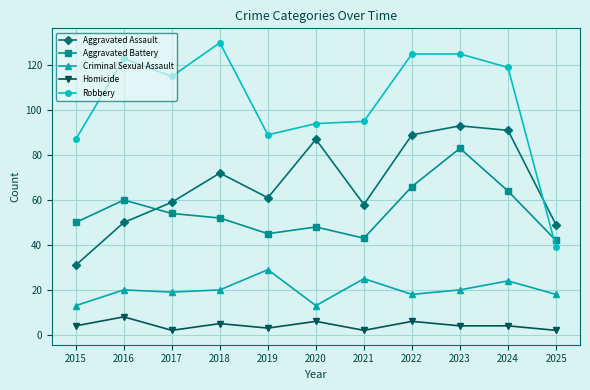

Where does the Aggravated Battery series first go above 52?

2016